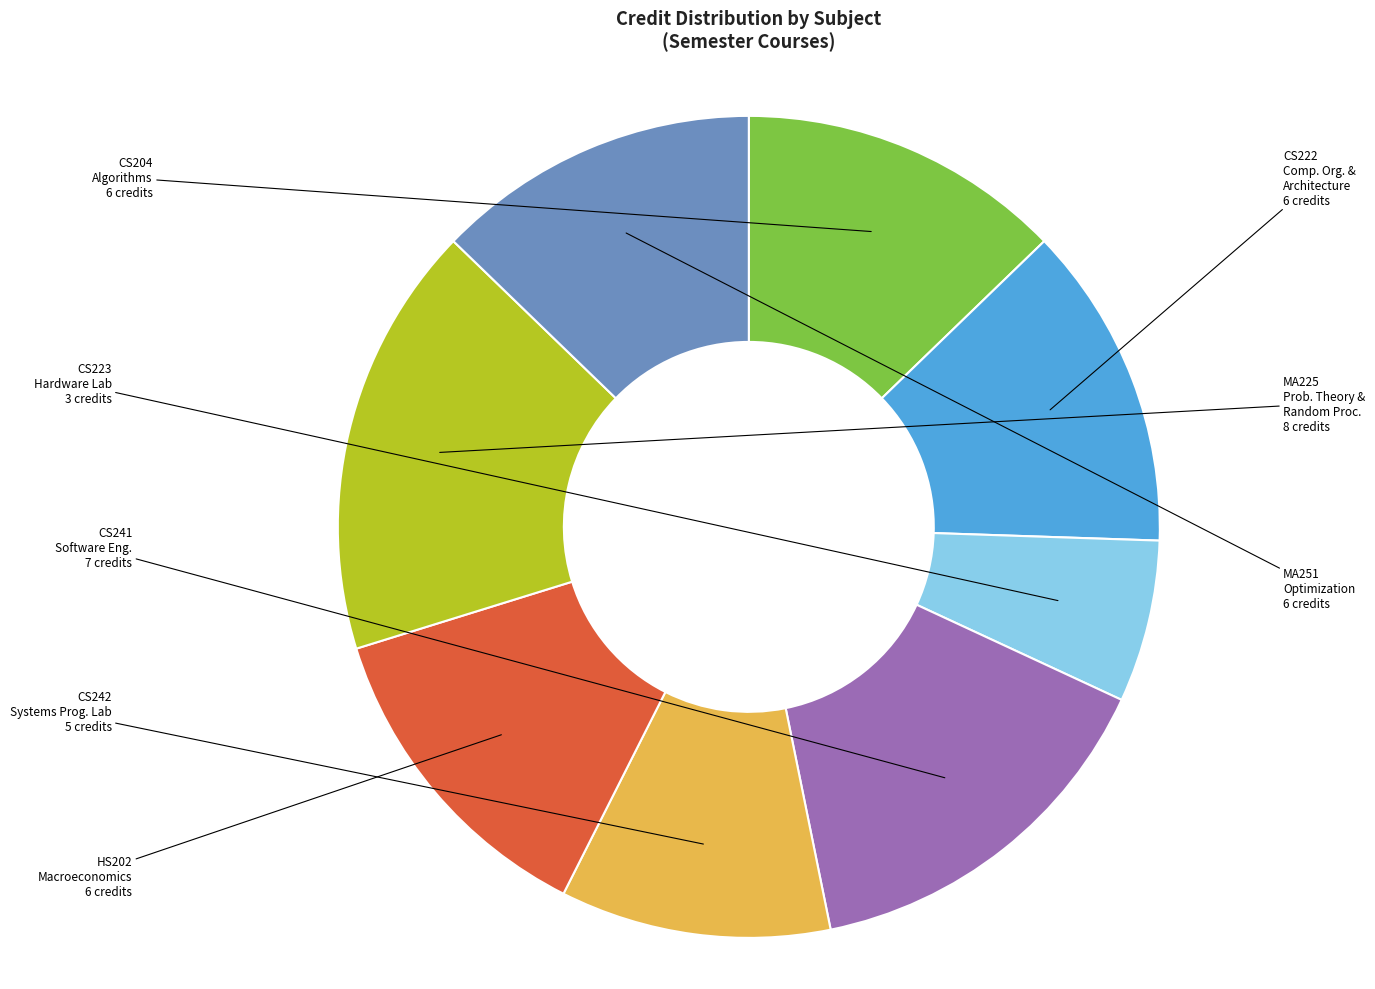

Does any single category account for the majority?

No